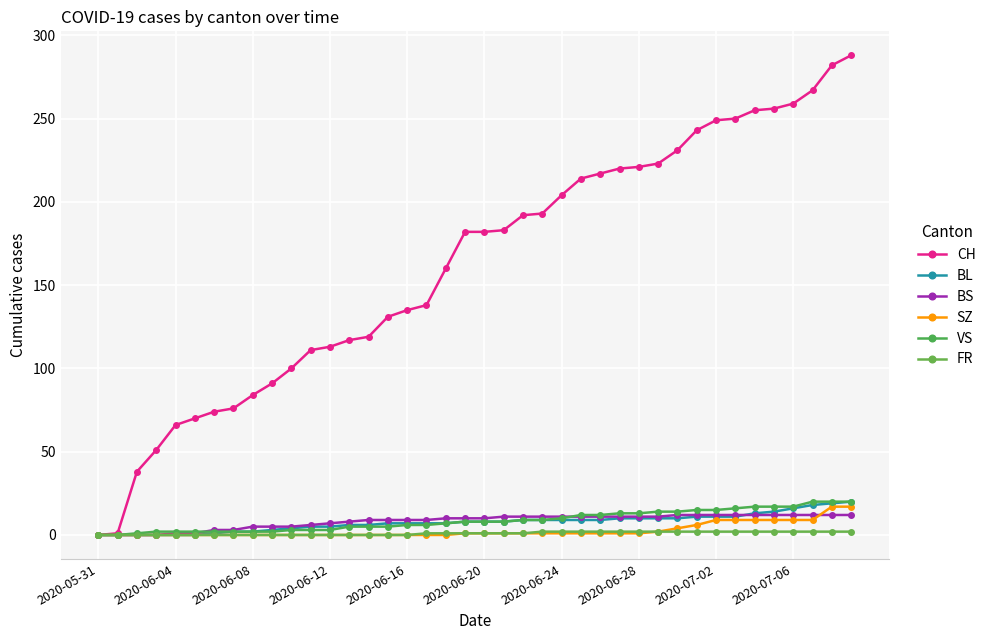

What is the difference between the second highest and minimum values in the VS series?

20